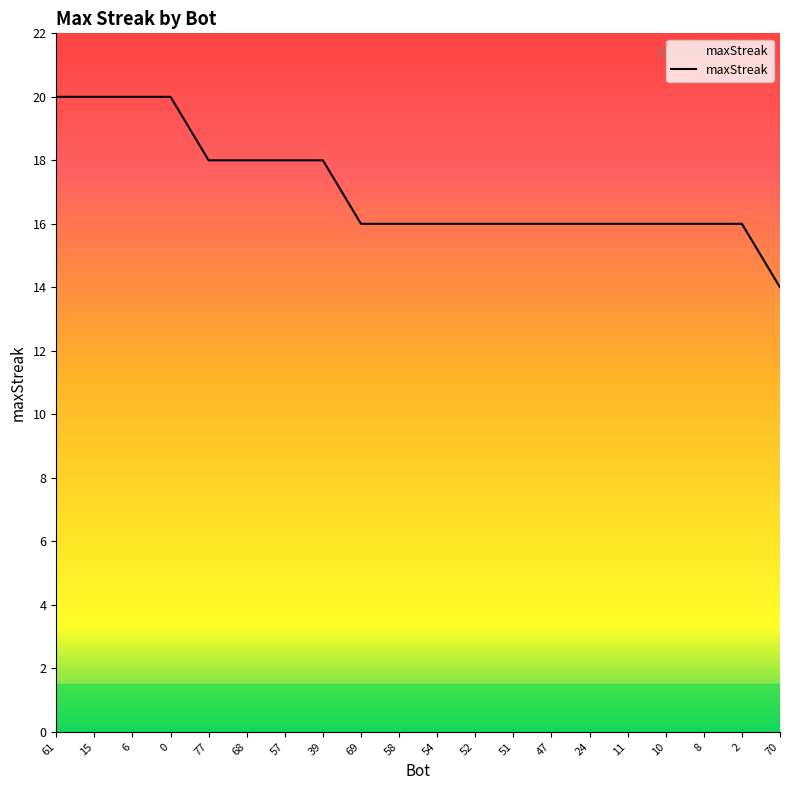

What is the greatest value displayed?

20